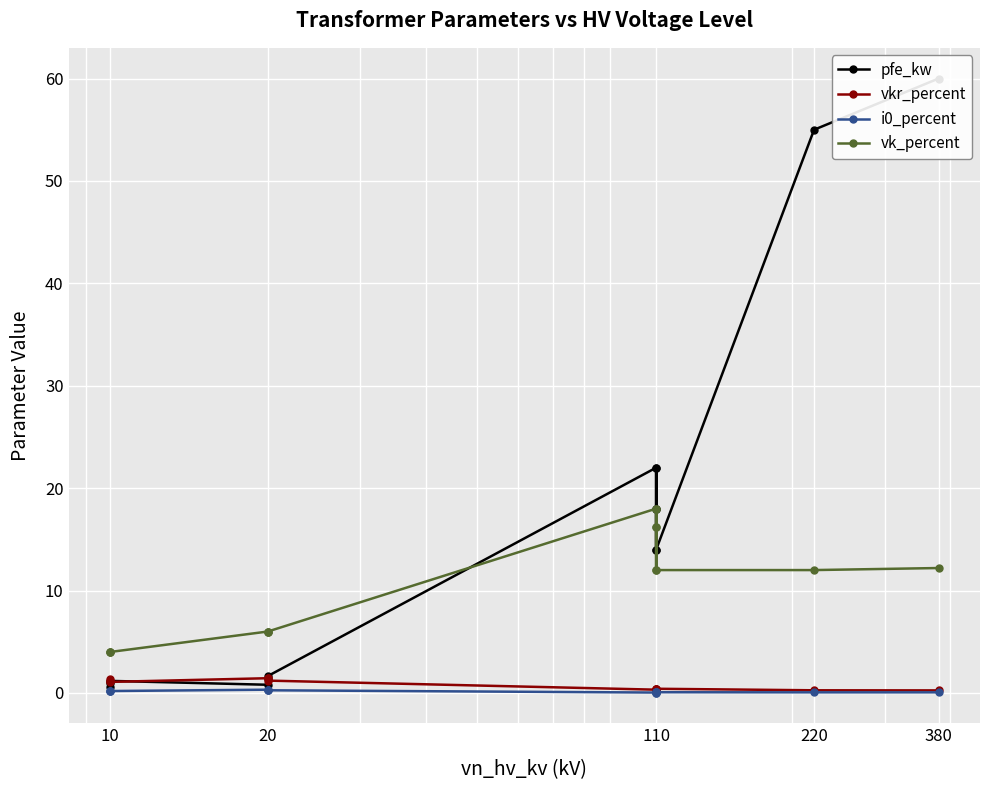

What is the label of the 10th point from the right?

380